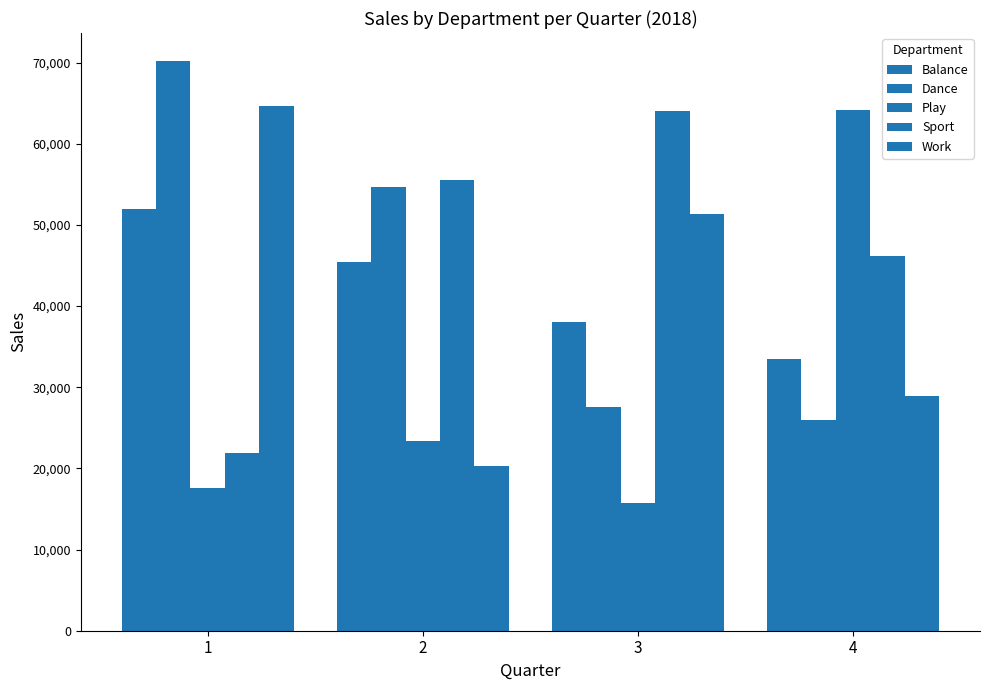

How many bars are there in total?

20